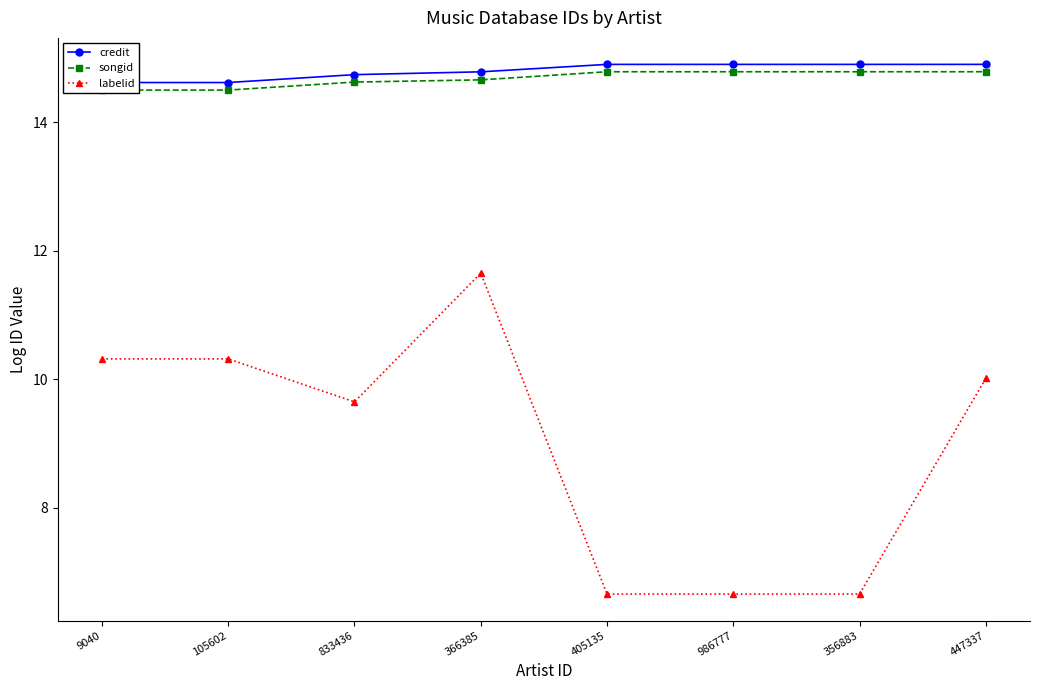

Does the chart display data point markers on the line(s)?

Yes